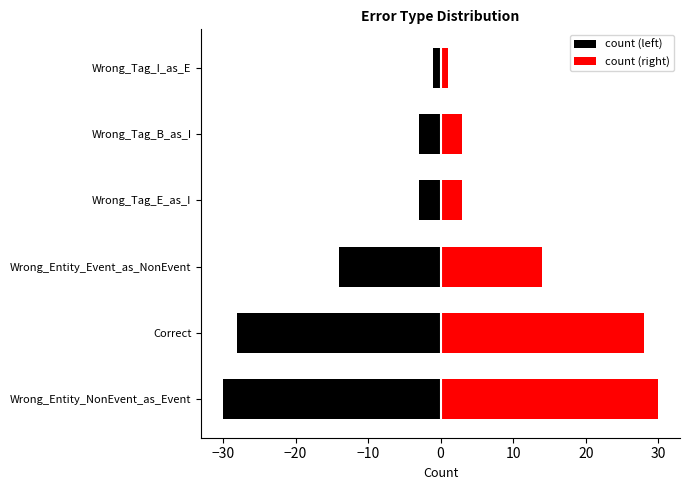

What is the sum of the count (right) values at Wrong_Tag_I_as_E and Correct?

29